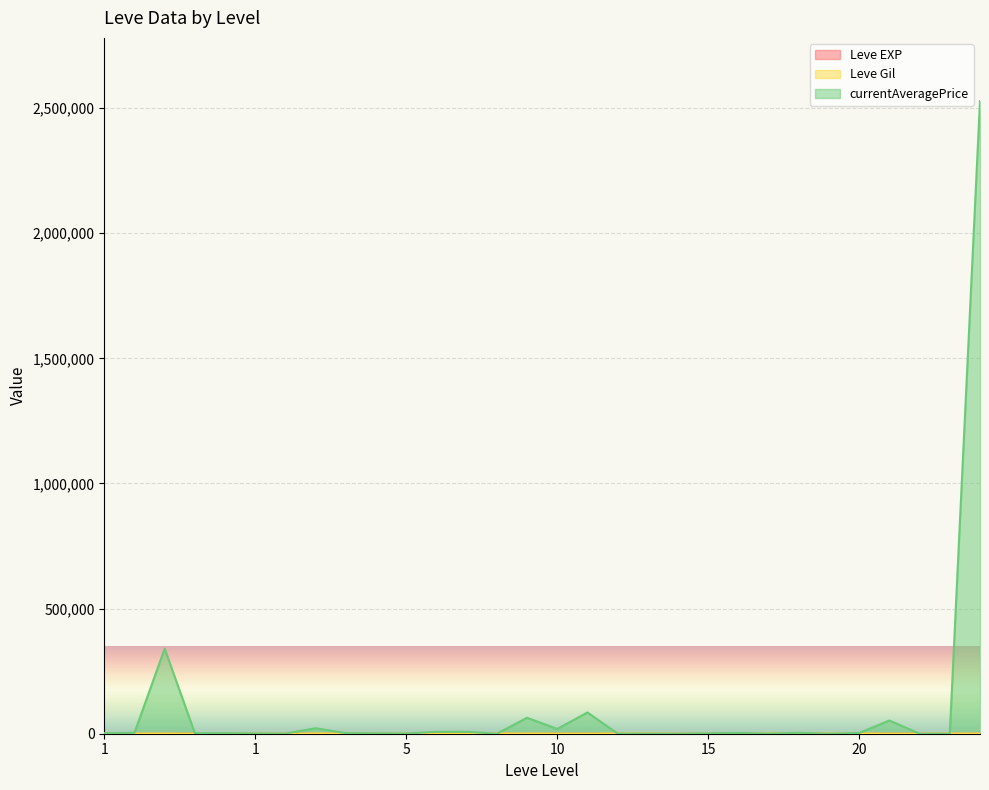

At which category does currentAveragePrice reach its first local peak?

1